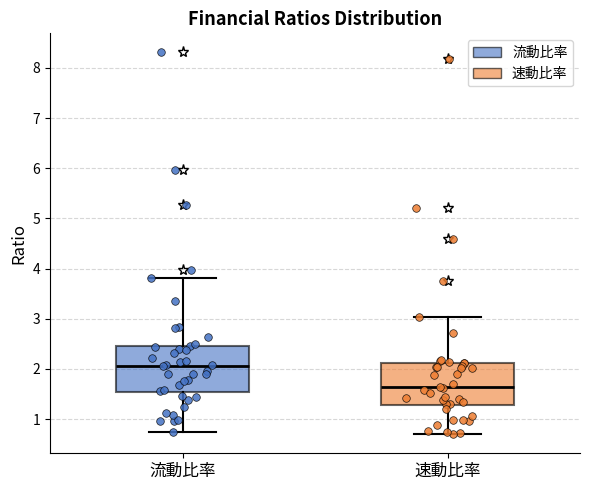

Reading left to right, read every box against the y-axis: the position of its median line, the range the box covers, and the ends of its whiskers. The values are not printed on the chart, so give them approximately, as read against the axis.

流動比率: median 2.1, box 1.5 to 2.5, whiskers 0.8 to 3.8
速動比率: median 1.6, box 1.3 to 2.1, whiskers 0.7 to 3.0